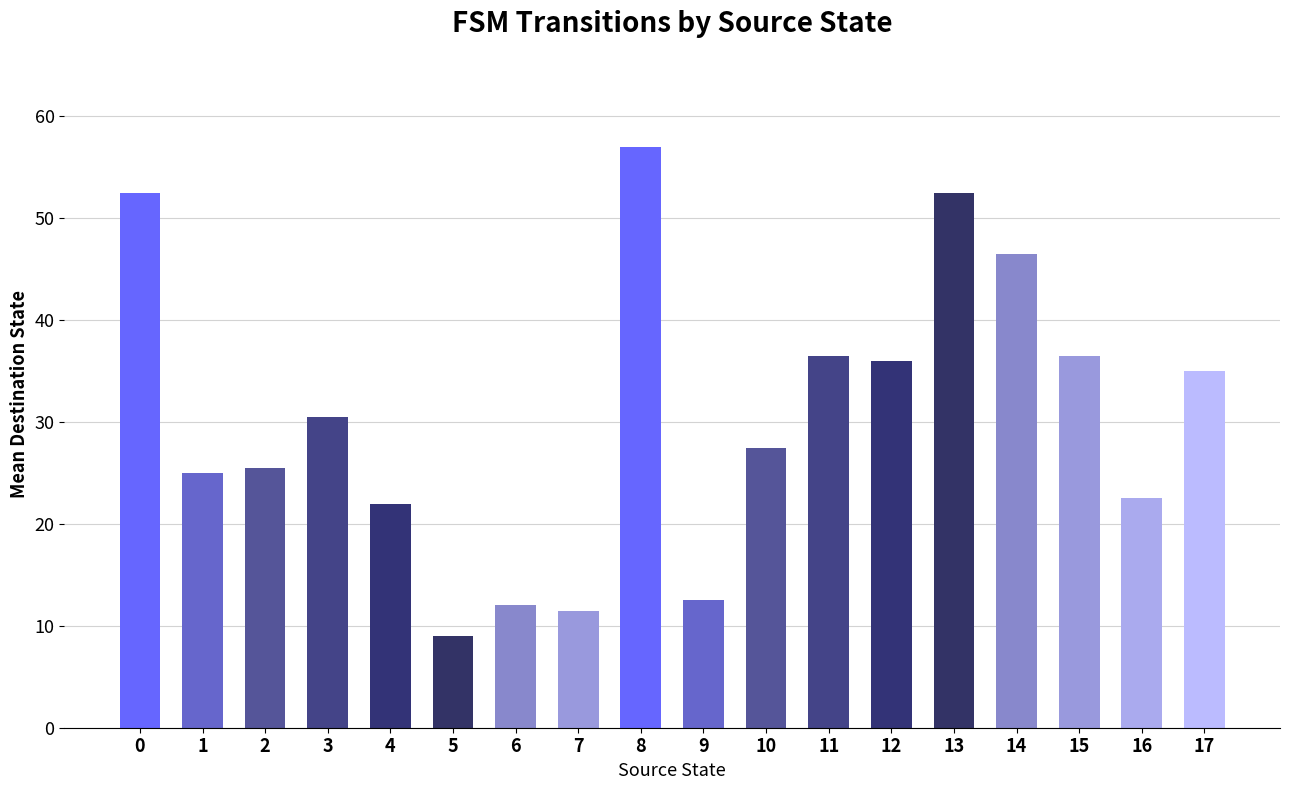

Count the number of values greater than 30.

9